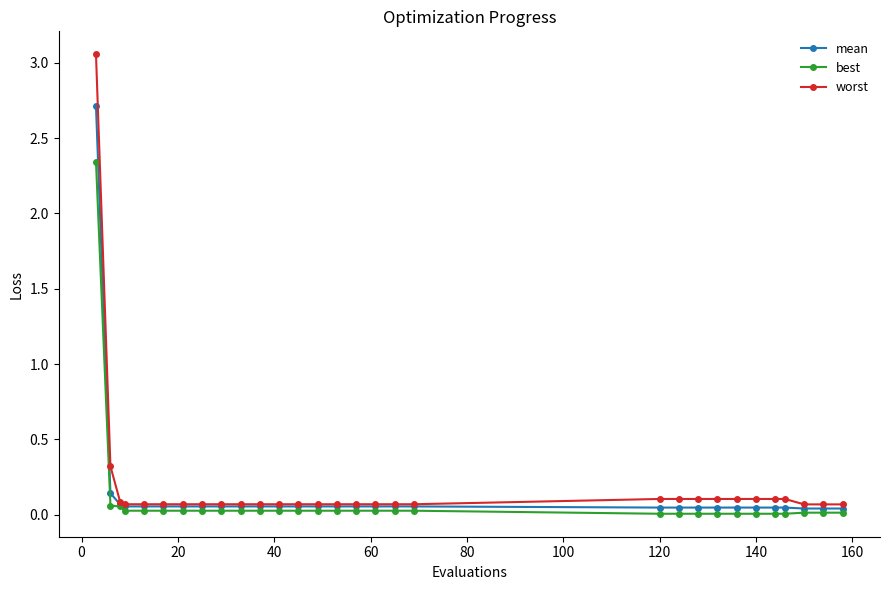

Which series has the widest spread of values?

worst